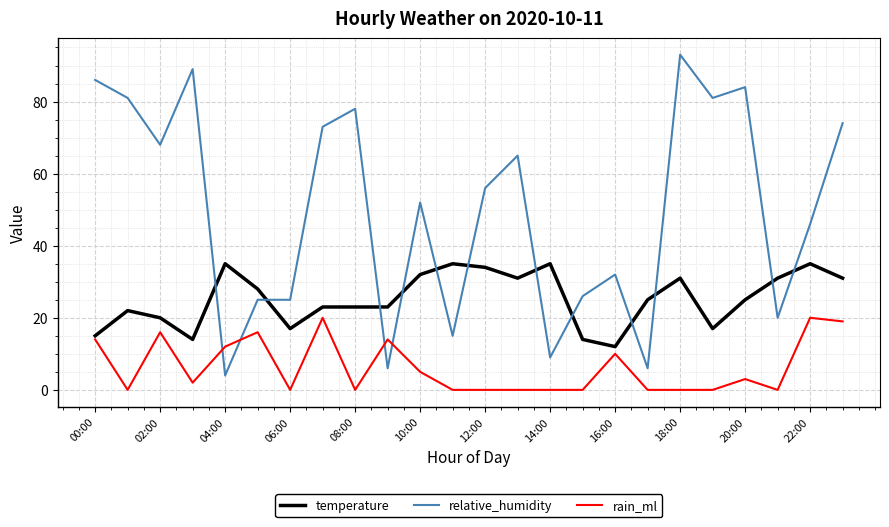

Which series has the largest total across all categories?

relative_humidity